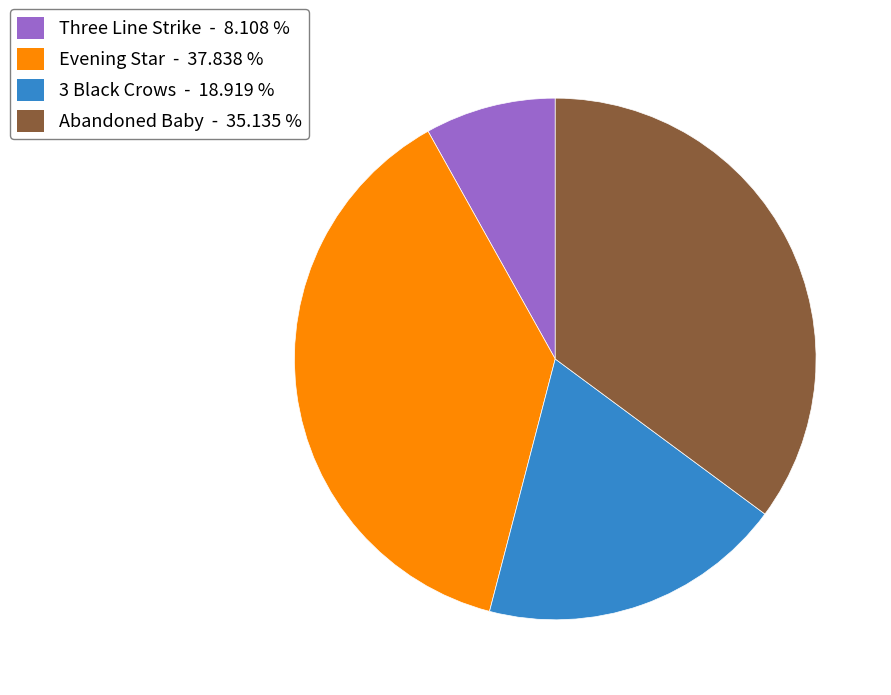

Combined, do 3 Black Crows and Evening Star account for over 50%?

Yes